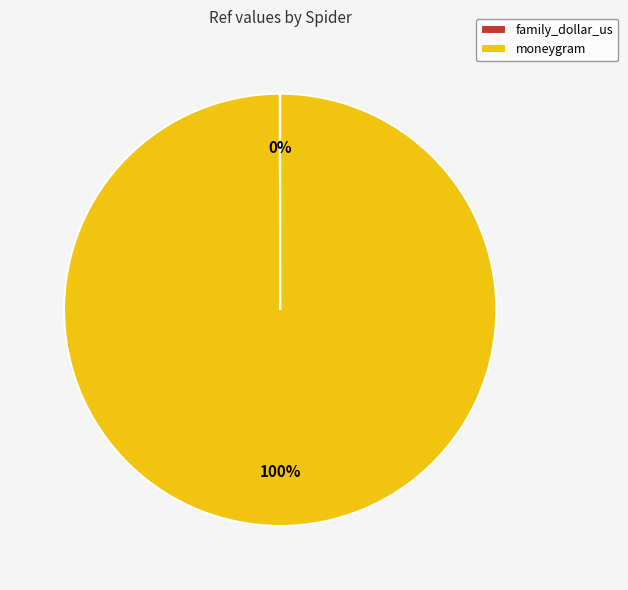

To the nearest percent, what is the difference between the largest and smallest slice percentages?

100%